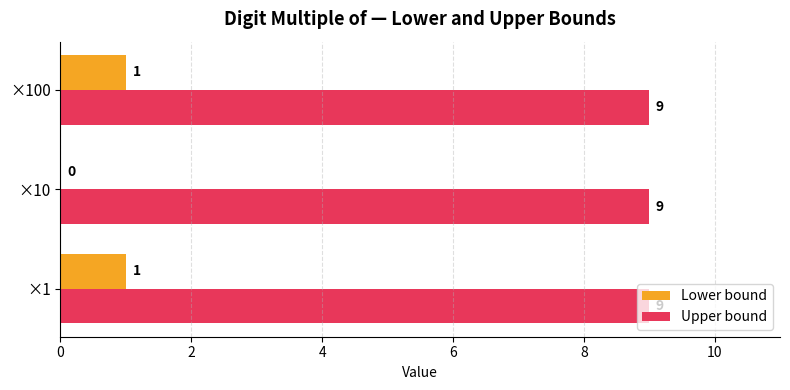

Which series has the largest total across all categories?

Upper bound